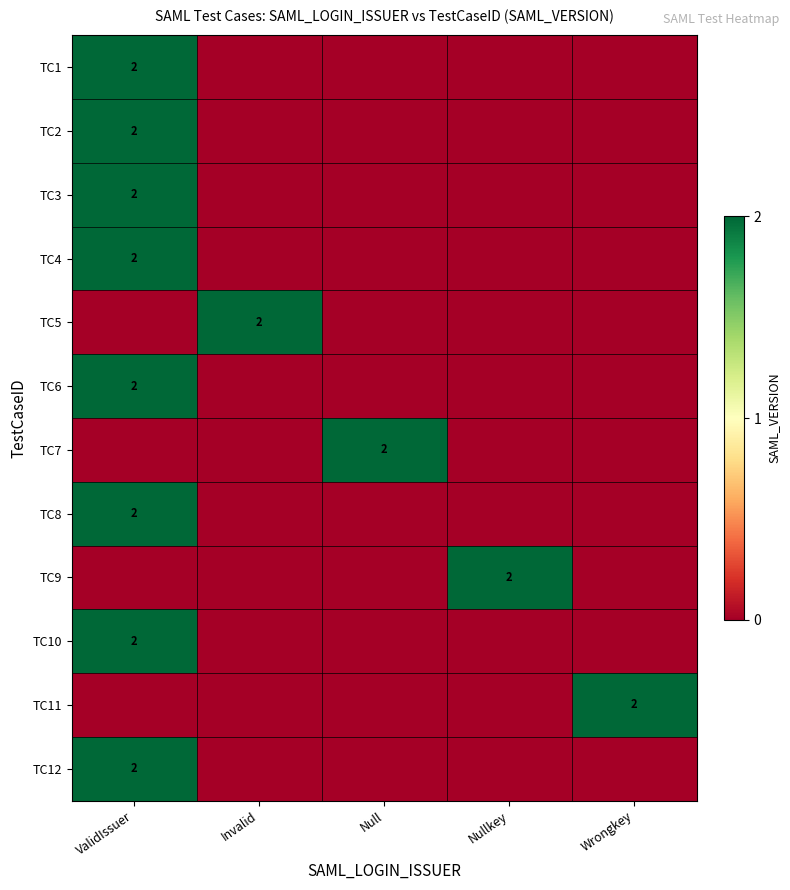

The value of TC5 at Invalid is 3. True or false?

False